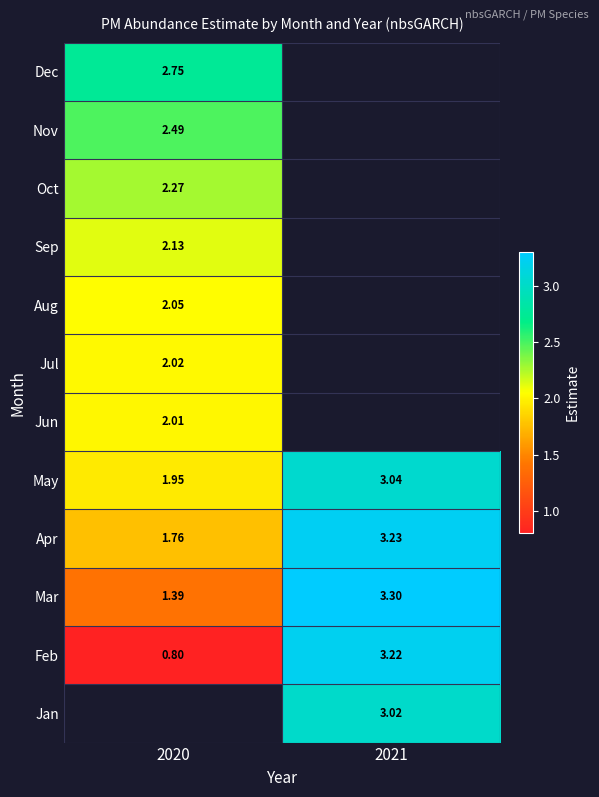

How many values in the Feb series exceed 3?

1